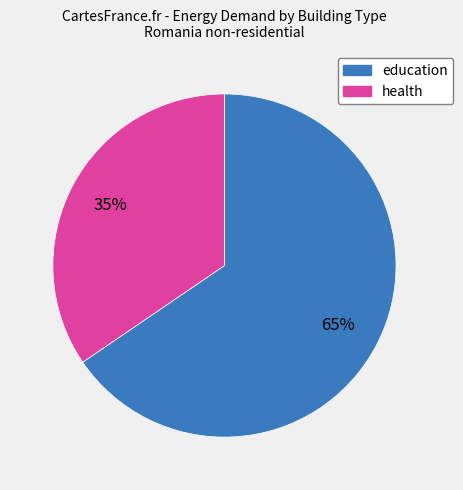

Is there any slice that represents more than half of the pie?

Yes